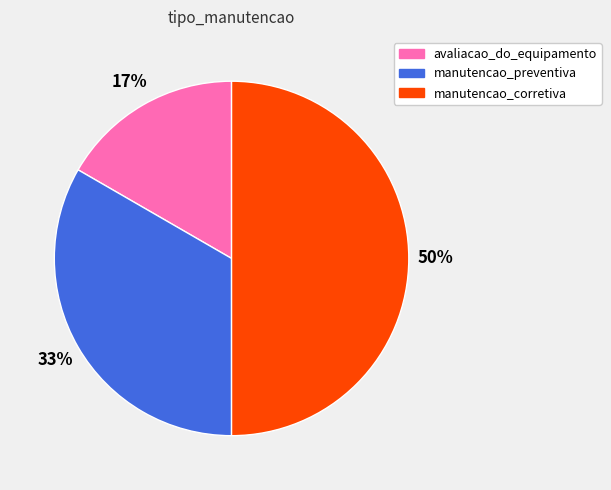

How many slices are in this pie chart?

3